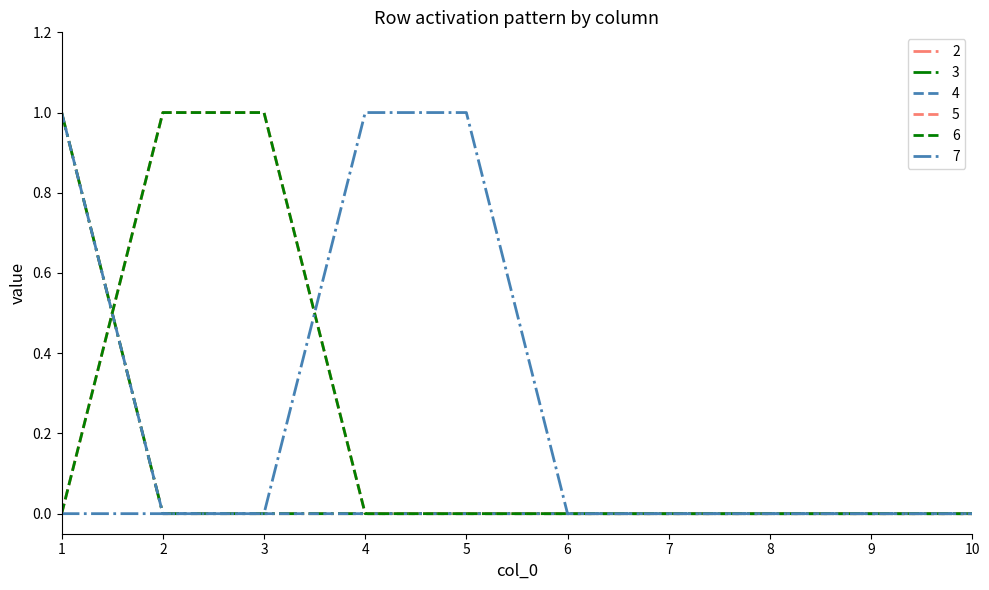

At how many categories does at least one series exceed 0?

5